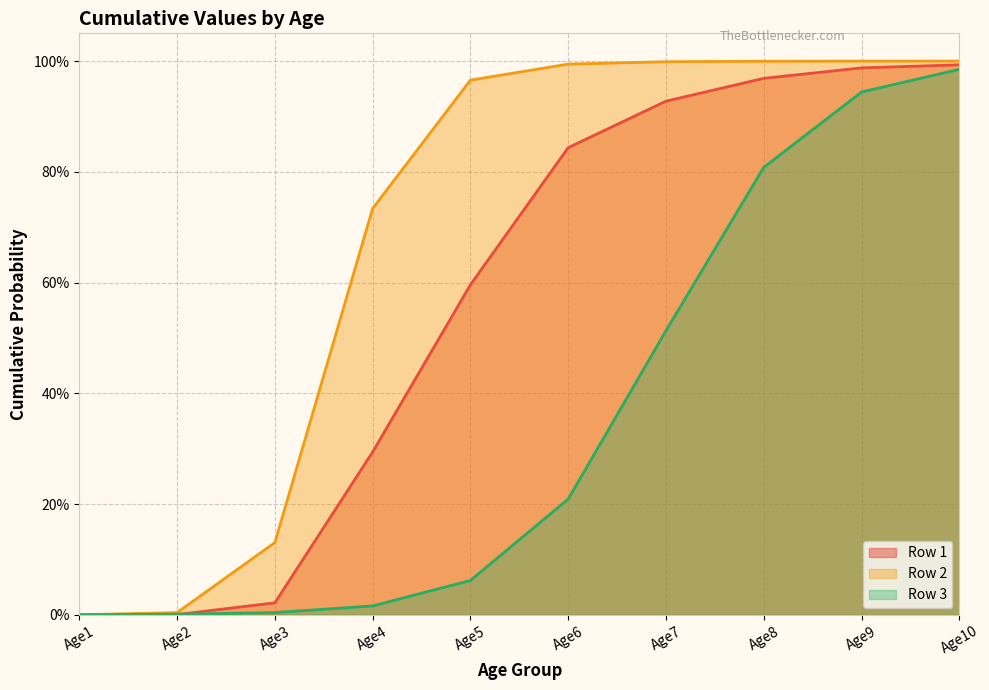

How many lines are shown in the chart?

3